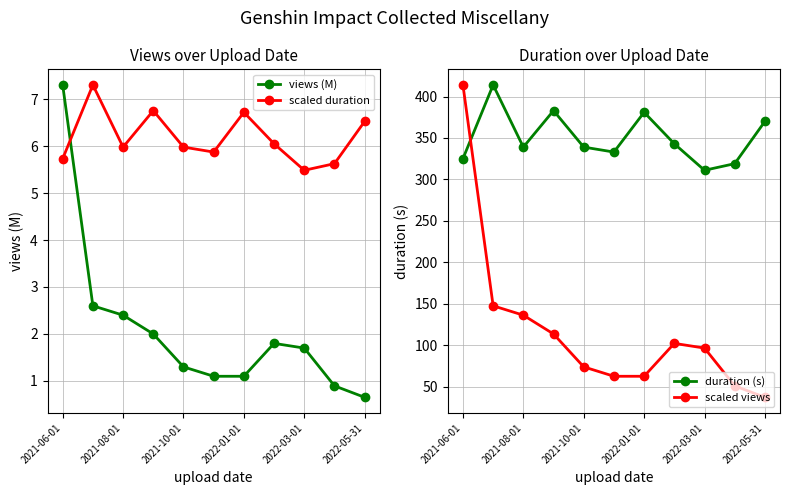

What value does the scaled views series have at 2021-10-01?

73.7